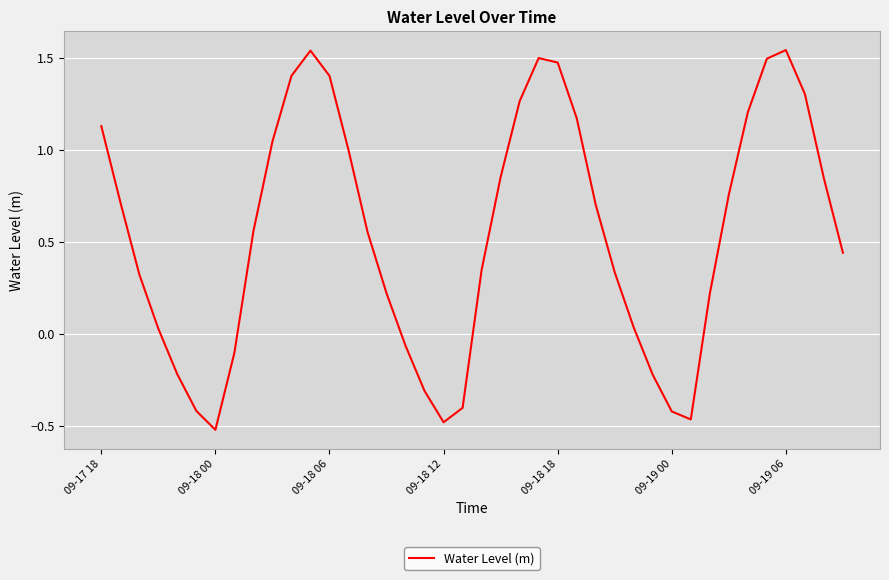

Does the chart display data point markers on the line(s)?

No